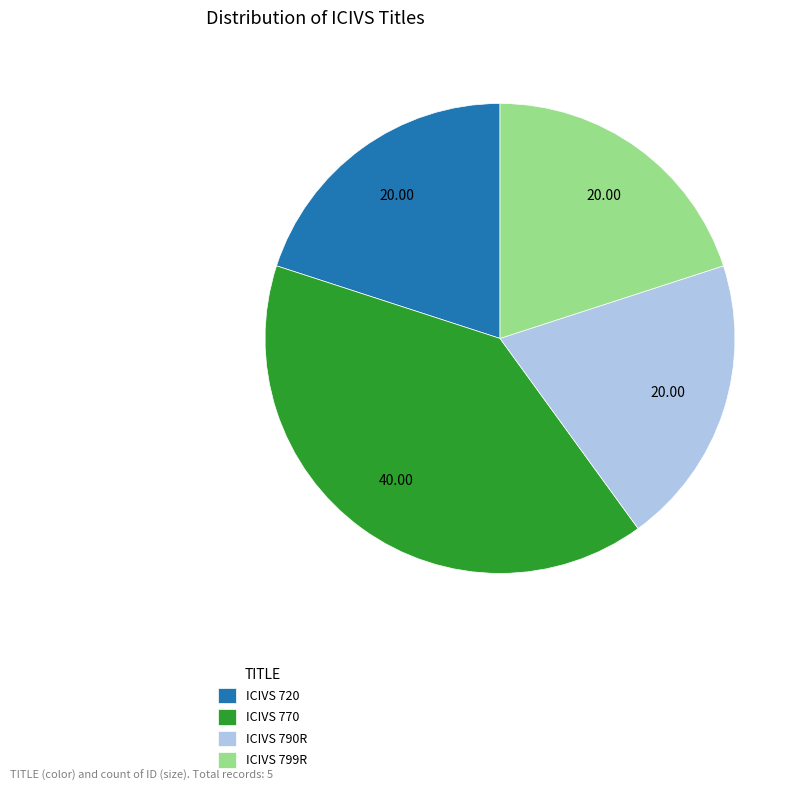

Count the number of slices in the pie.

4